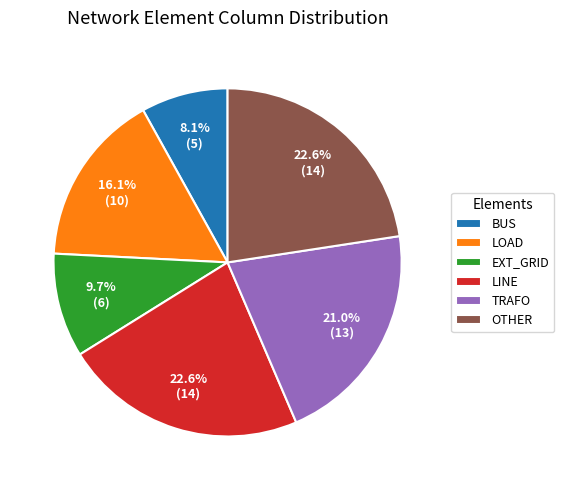

Which has a higher value, BUS or TRAFO?

TRAFO